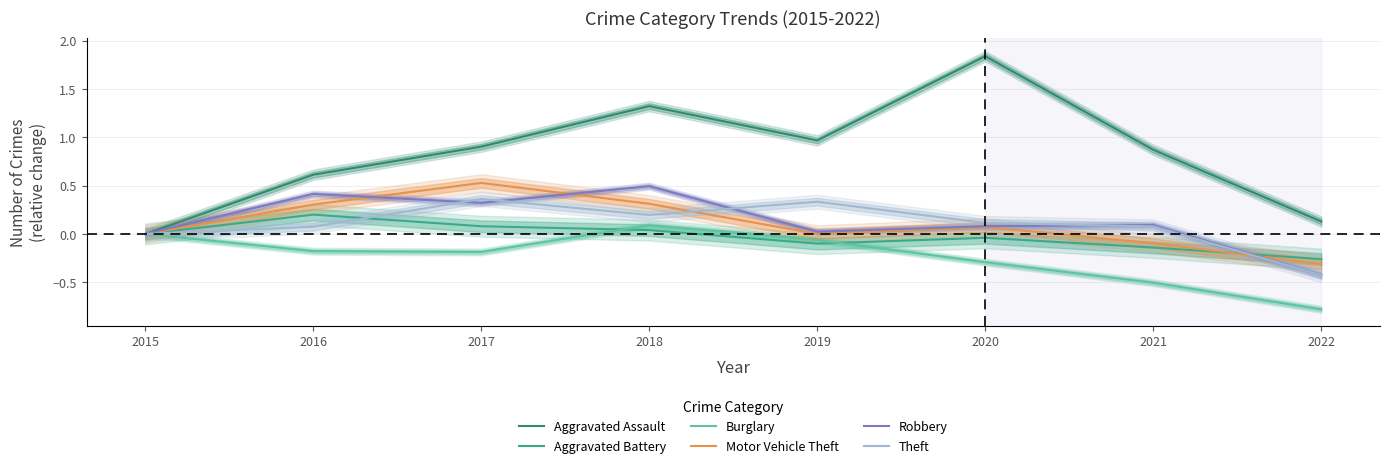

Rank the series at 2019 from lowest to highest value.

Aggravated Battery, Burglary, Motor Vehicle Theft, Robbery, Theft, Aggravated Assault